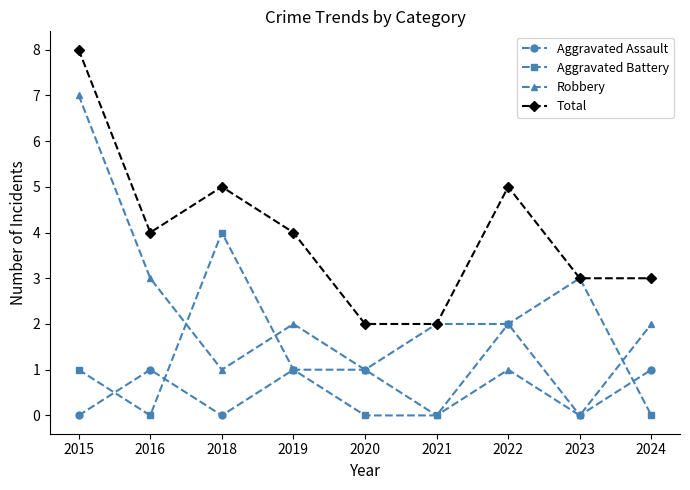

The value of Robbery at 2016 is 3. True or false?

True